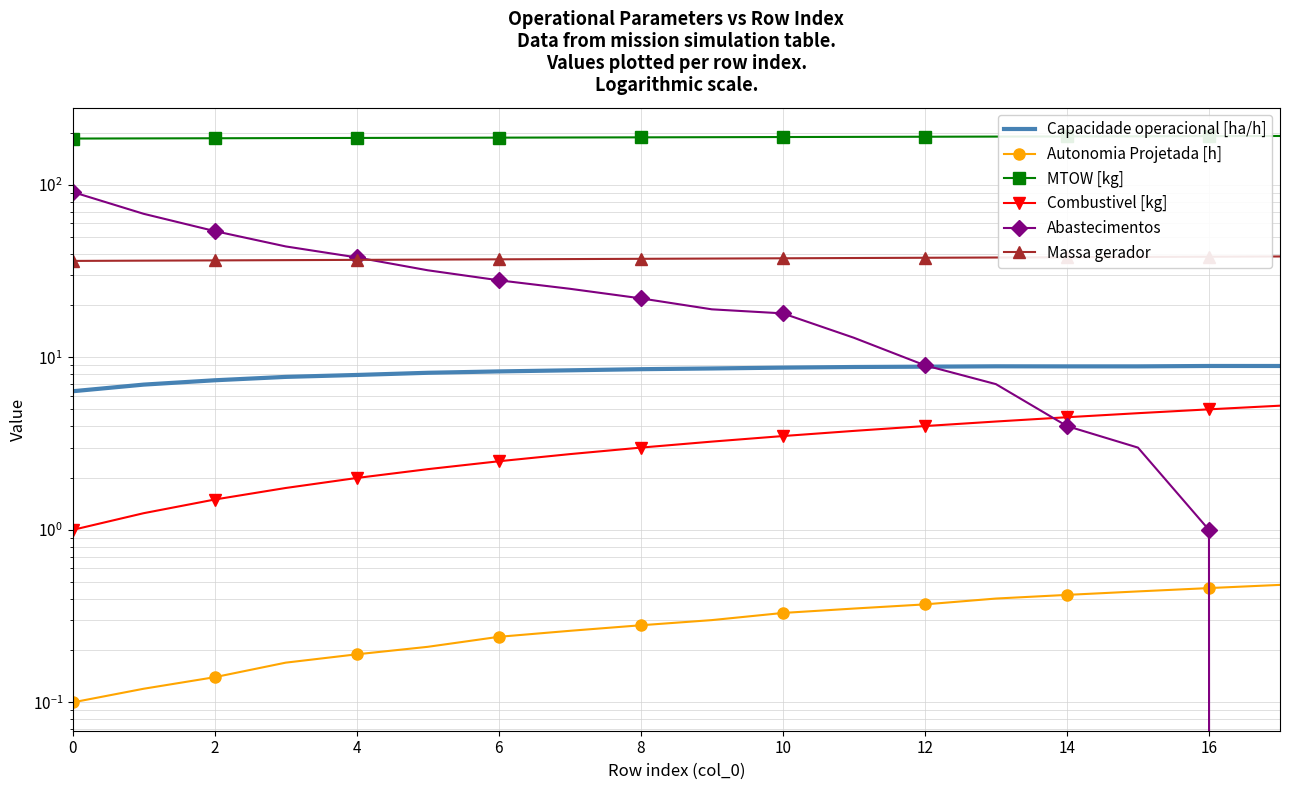

Is this an area chart (filled region under the line)?

No